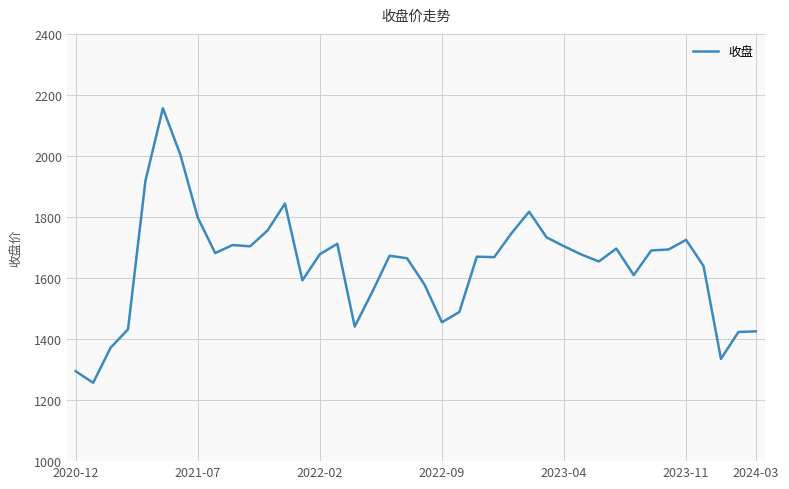

What is the difference between the maximum and minimum values?

899.6